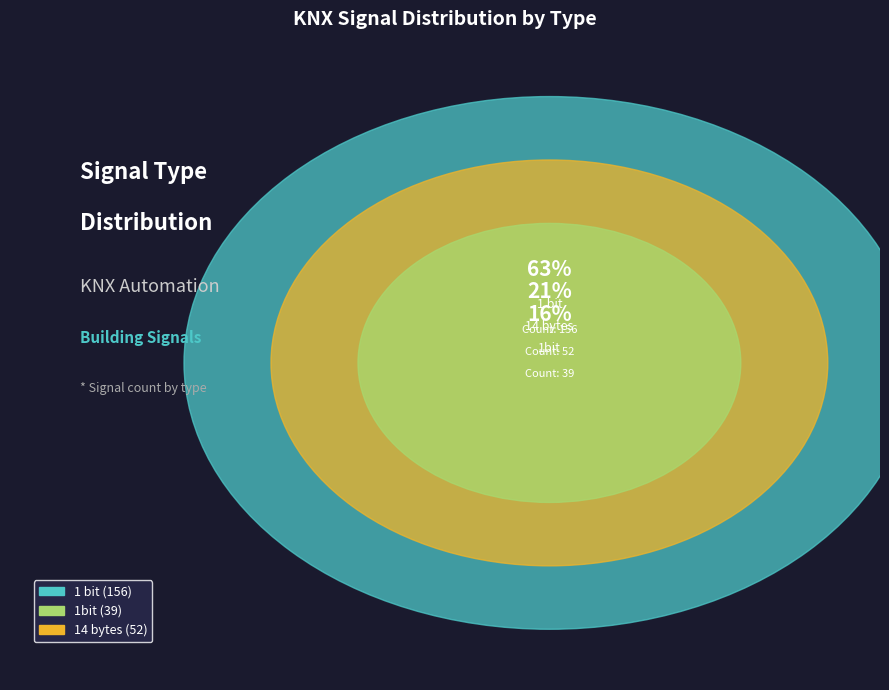

What is the smallest slice in the pie chart?

1bit